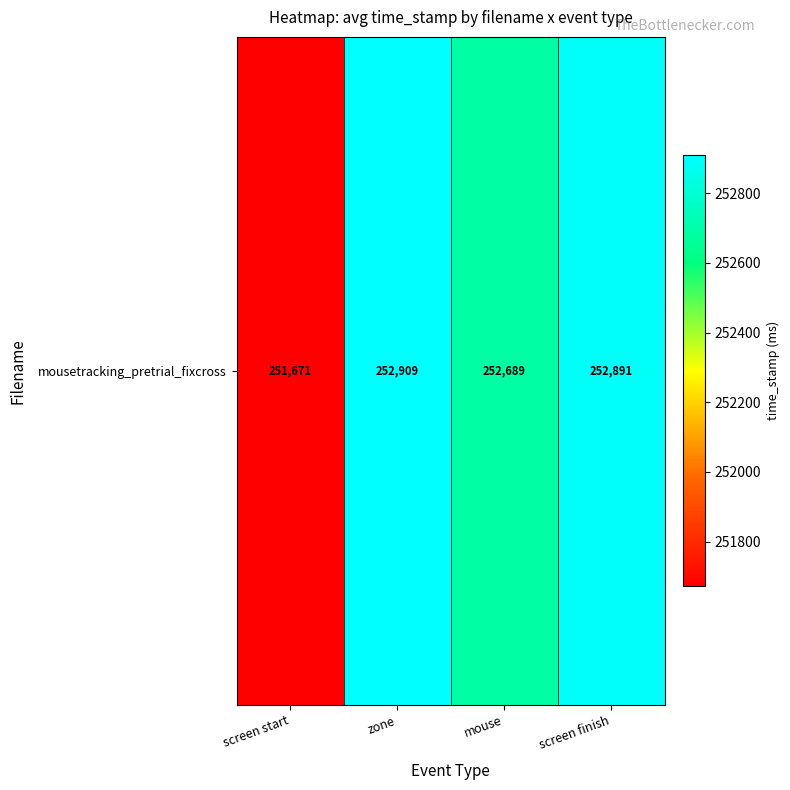

Where does the data first go above 252891?

zone